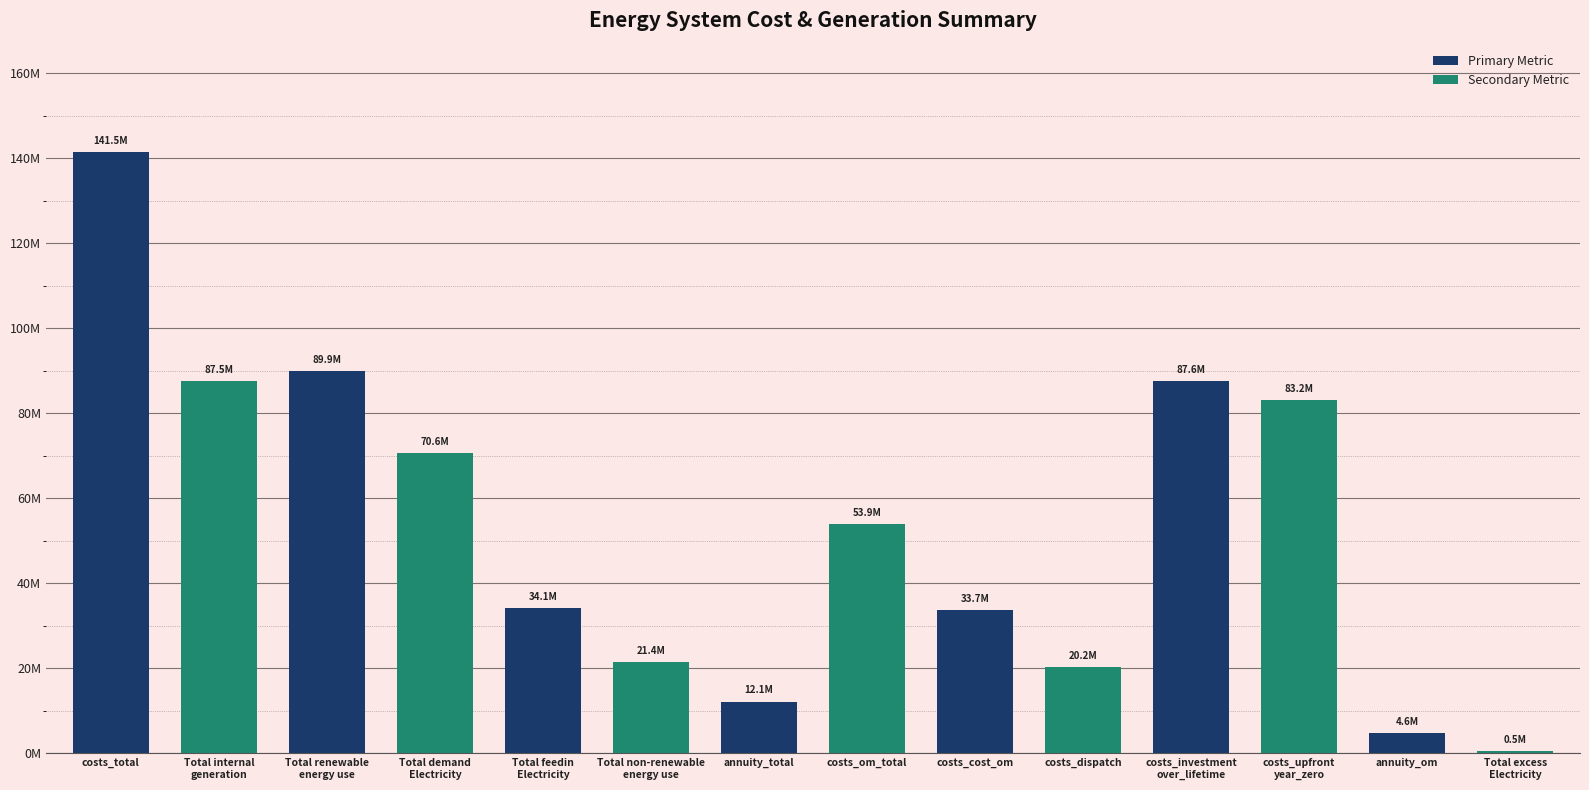

True or false: the data shows 21395257.2 at Total non-renewable
energy use.

True